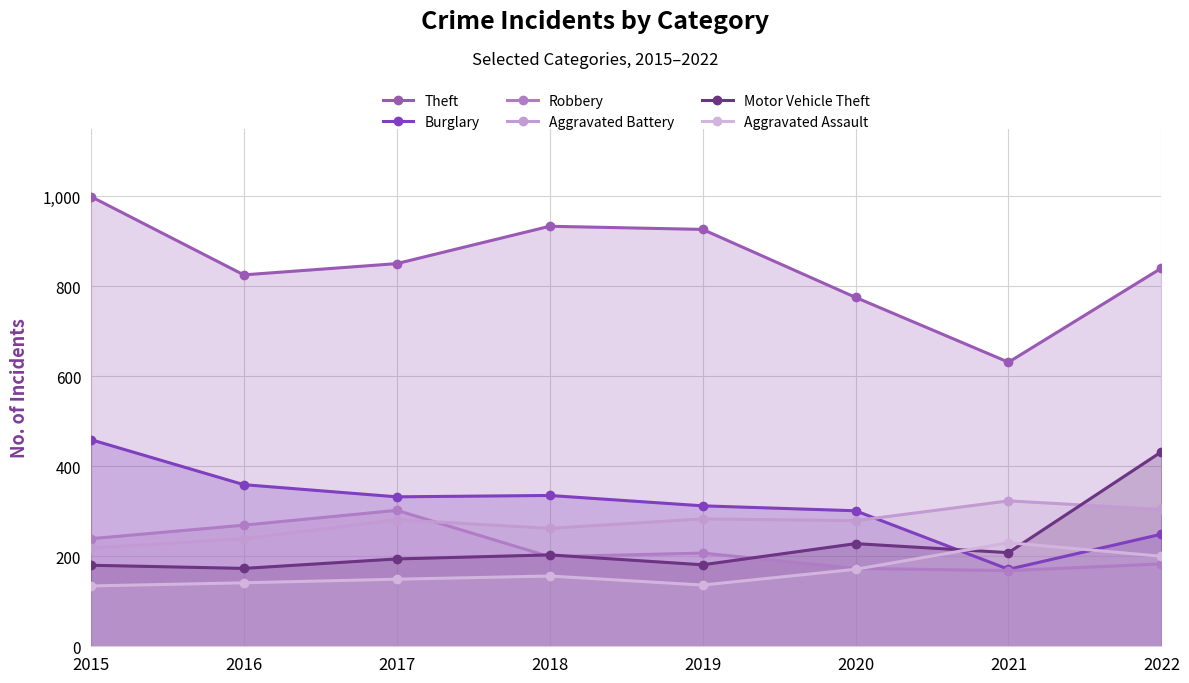

Which series changed the most between 2020 and 2021?

Theft